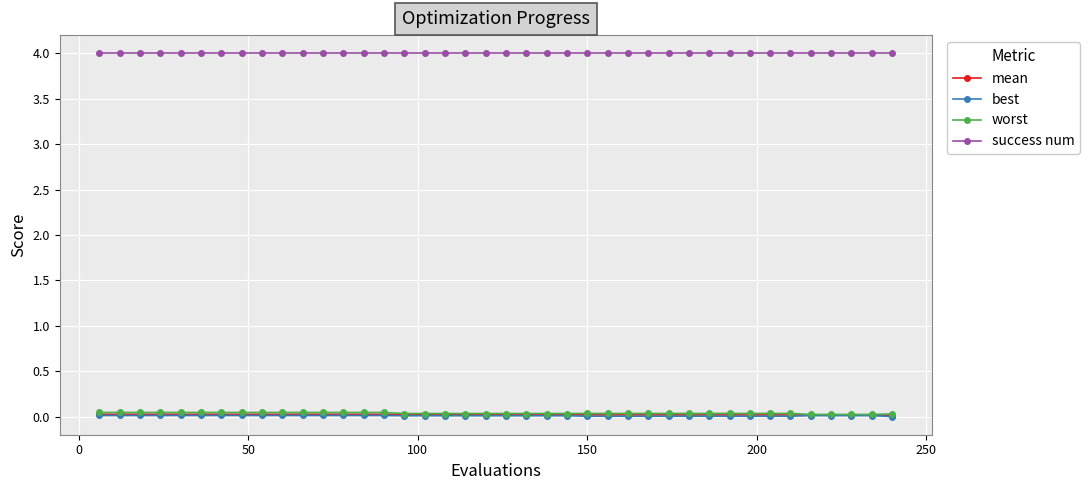

Which series has the largest total across all categories?

success num